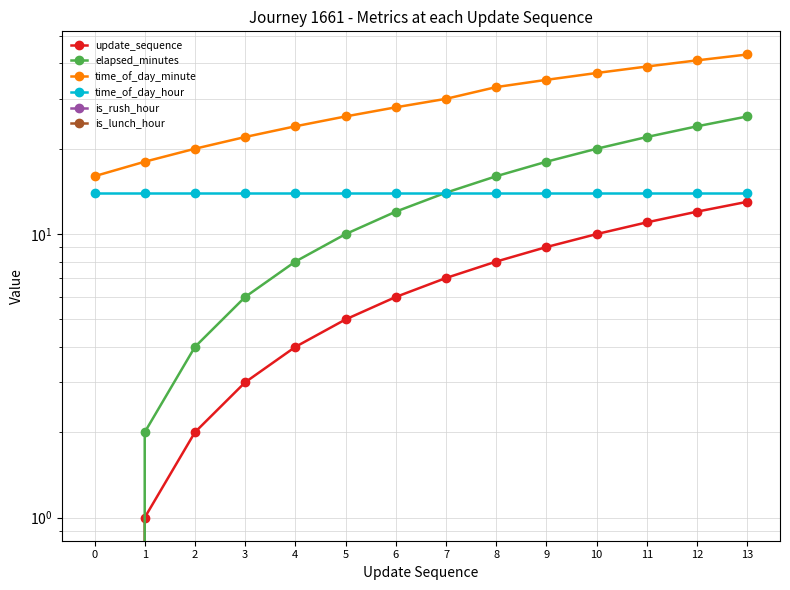

What is the difference between the maximum and minimum values in the time_of_day_minute series?

27